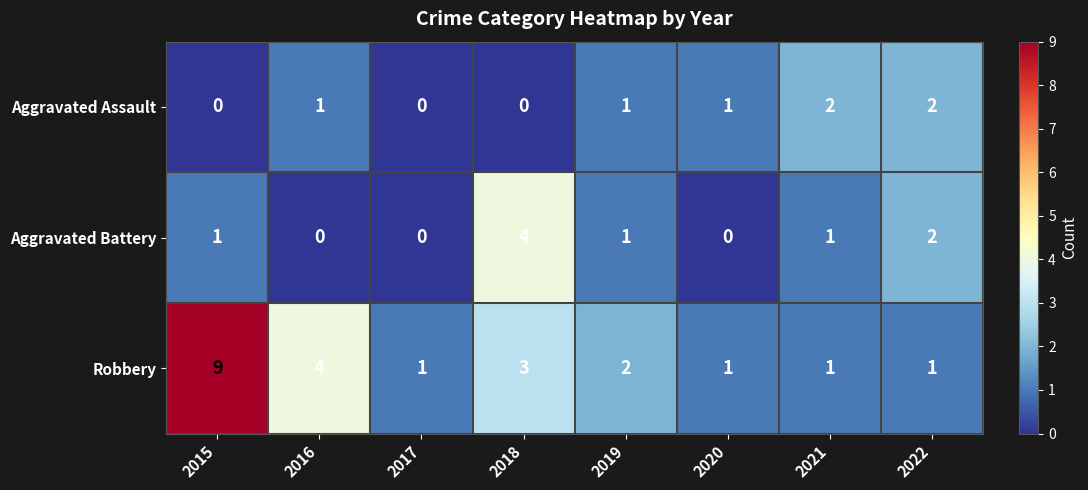

Reading left to right, what are all the values shown in this chart?

Aggravated Assault: 0	1	0	0	1	1	2	2
Aggravated Battery: 1	0	0	4	1	0	1	2
Robbery: 9	4	1	3	2	1	1	1